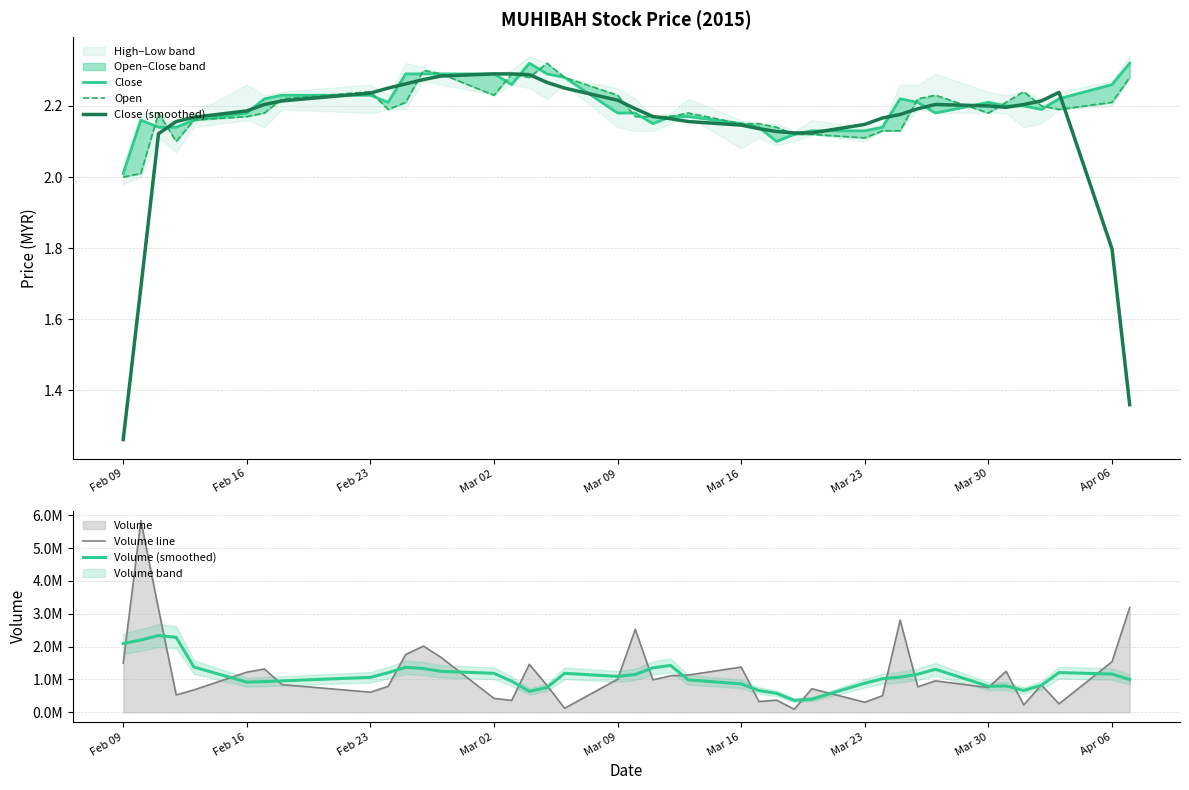

The value of Volume (smoothed) at 30 is 1534537.4. True or false?

False